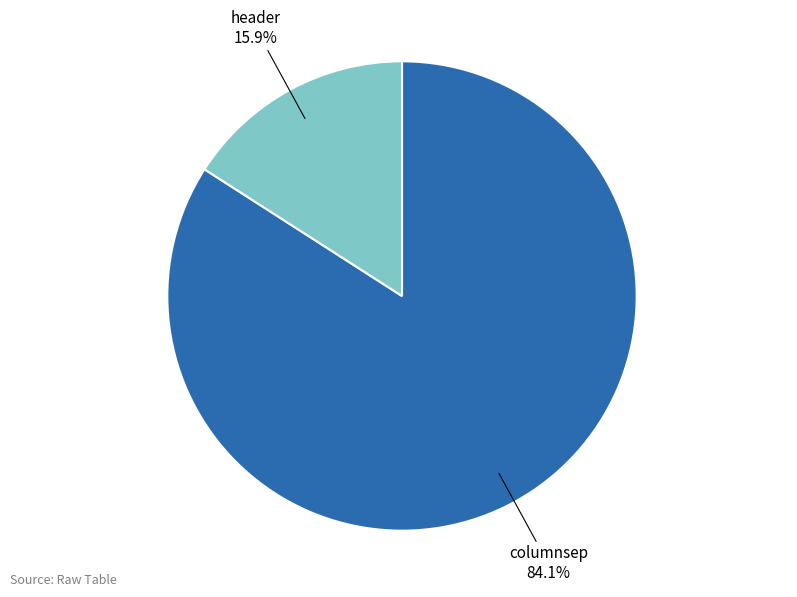

Which slice is the largest?

columnsep